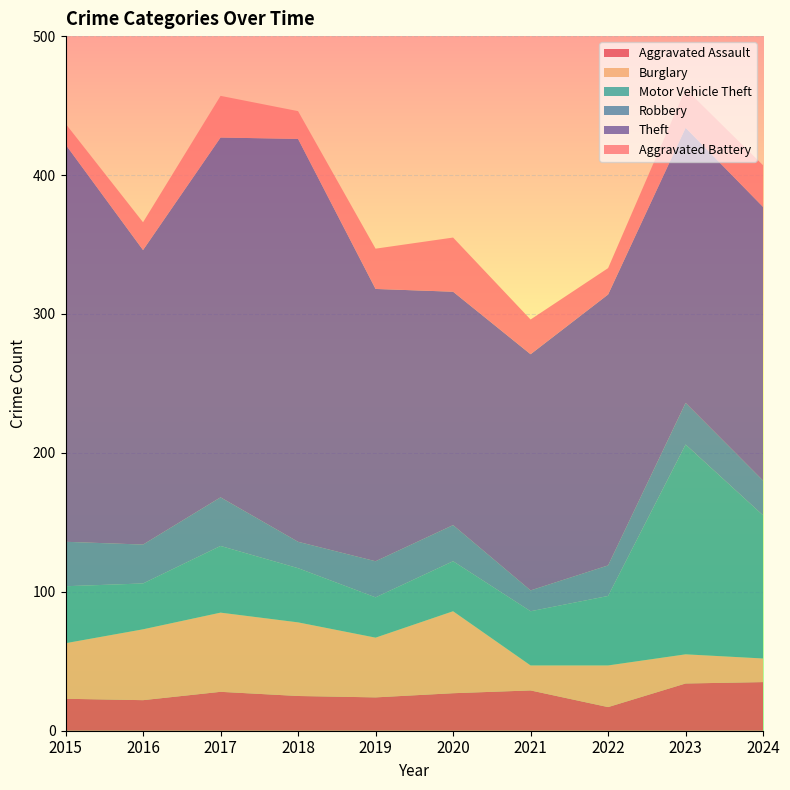

Reading left to right, transcribe all the data shown in this chart.

Aggravated Assault: 23	22	28	25	24	27	29	17	34	35
Burglary: 40	51	57	53	43	59	18	30	21	17
Motor Vehicle Theft: 41	33	48	39	29	36	39	50	151	103
Robbery: 32	28	35	19	26	26	15	22	30	25
Theft: 286	212	259	290	196	168	170	195	198	197
Aggravated Battery: 15	20	30	20	29	39	25	19	28	30